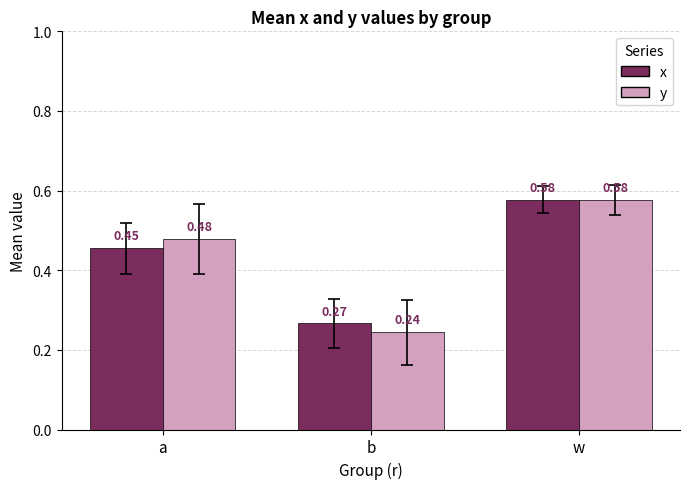

What is the label of the 1st bar from the left?

a